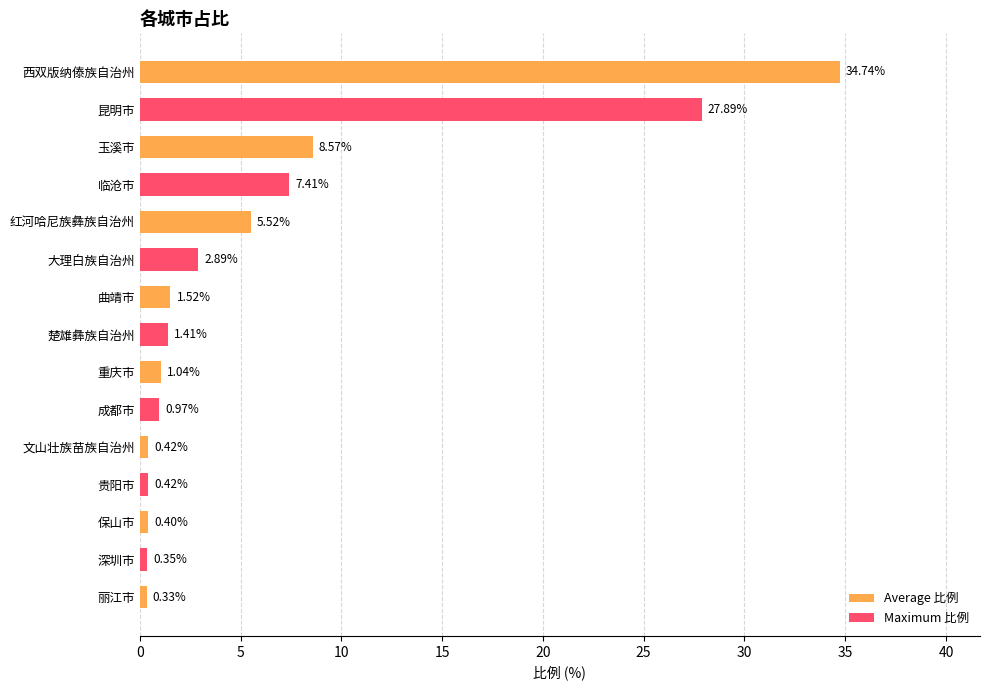

List the labels in order of value, largest first.

西双版纳傣族自治州, 昆明市, 玉溪市, 临沧市, 红河哈尼族彝族自治州, 大理白族自治州, 曲靖市, 楚雄彝族自治州, 重庆市, 成都市, 文山壮族苗族自治州, 贵阳市, 保山市, 深圳市, 丽江市